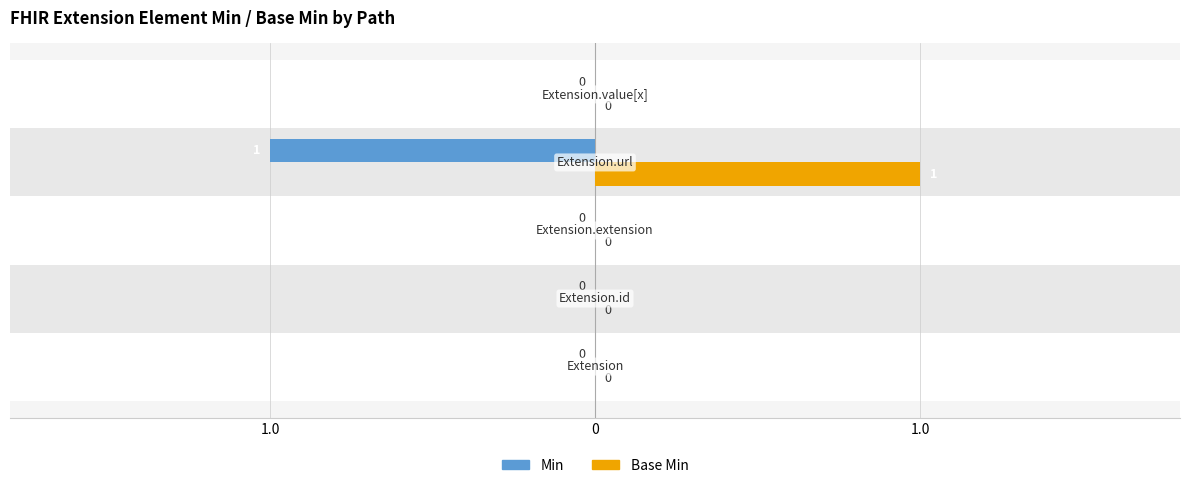

What are all the series names shown in the legend?

Min, Base Min